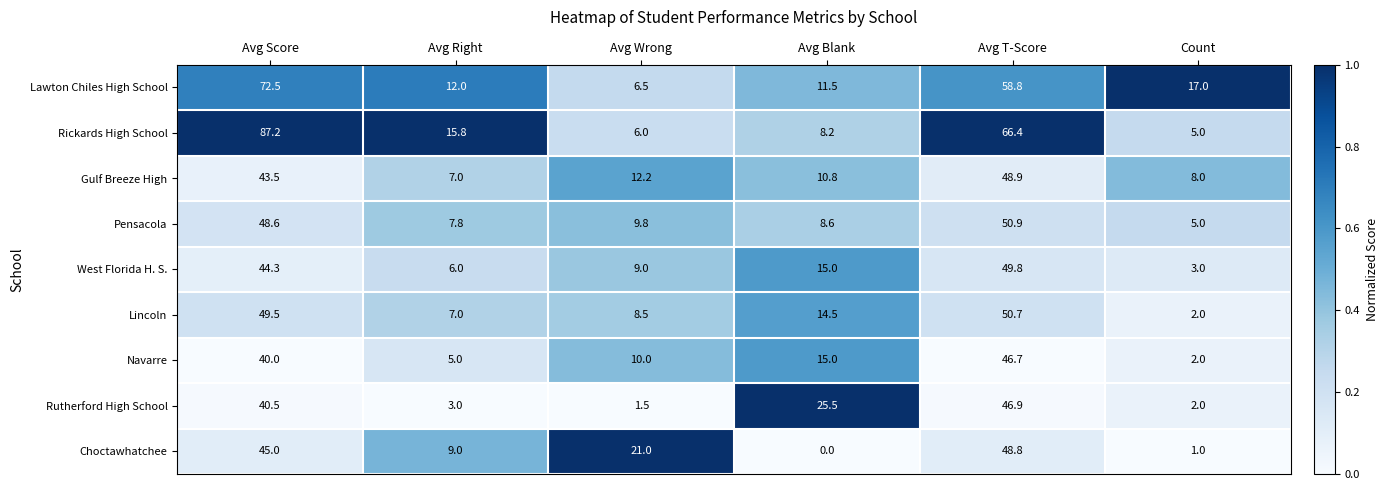

What is the sum of the Rickards High School values at Avg Wrong and Avg Score?

93.2